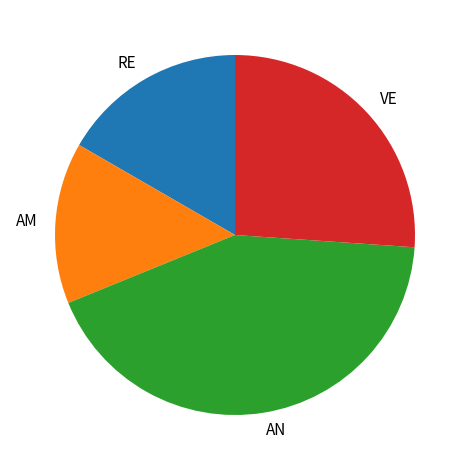

Is there a majority slice in this chart?

No